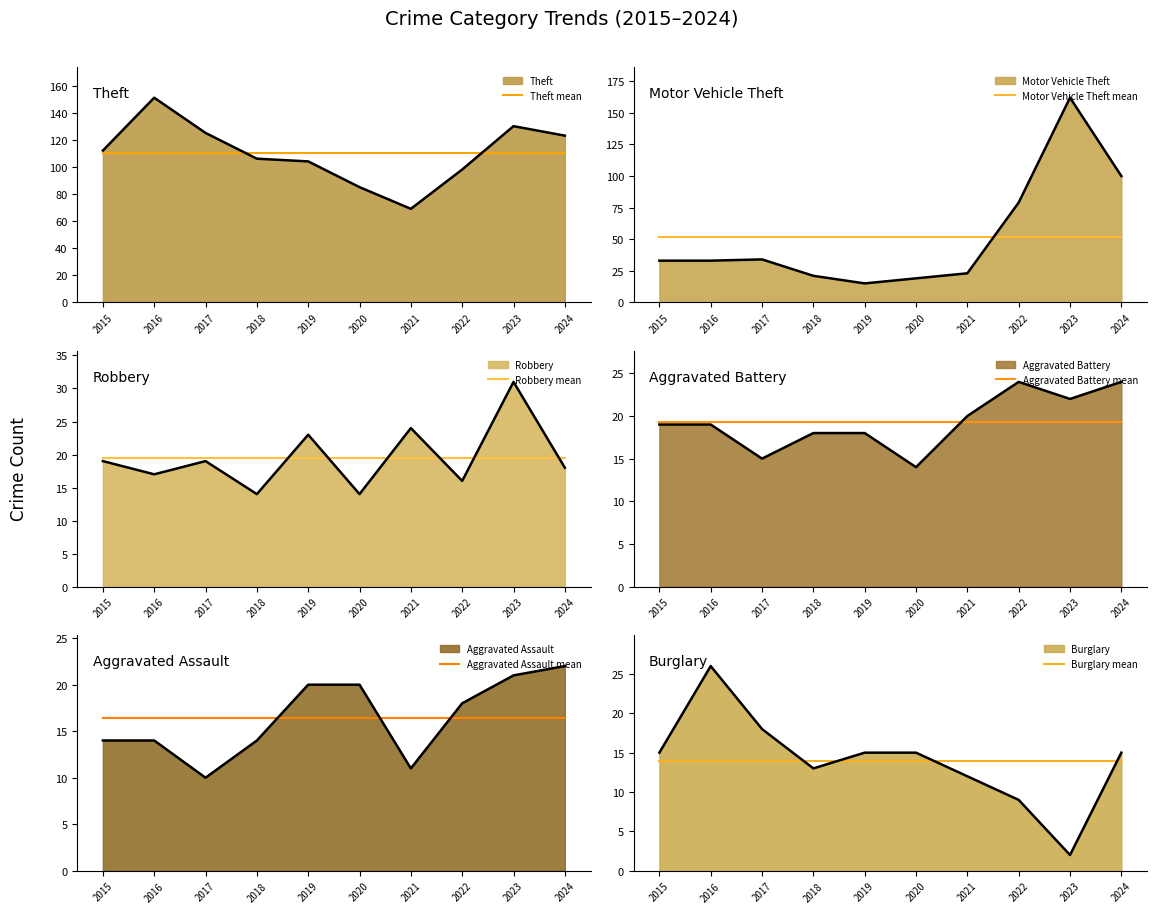

What is the value of the Robbery mean point at the 8th from the left?

19.5